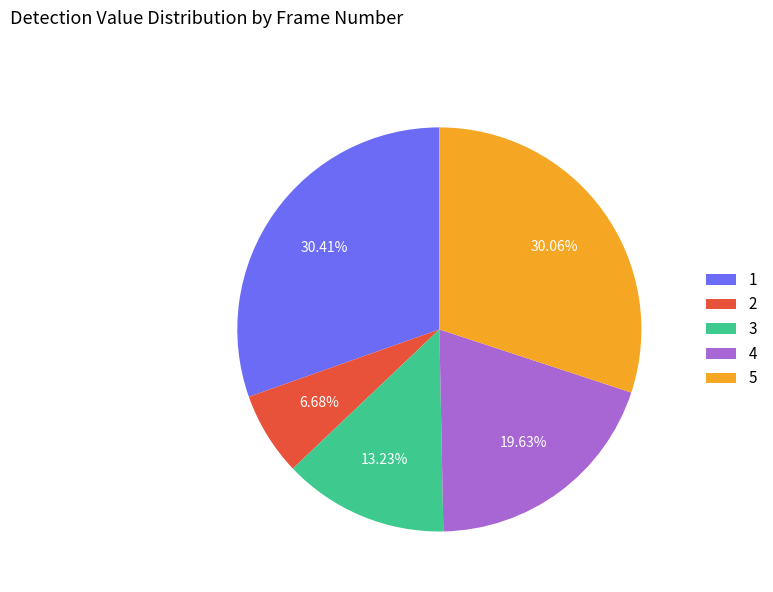

How much of the chart is everything except 2?

93.3%